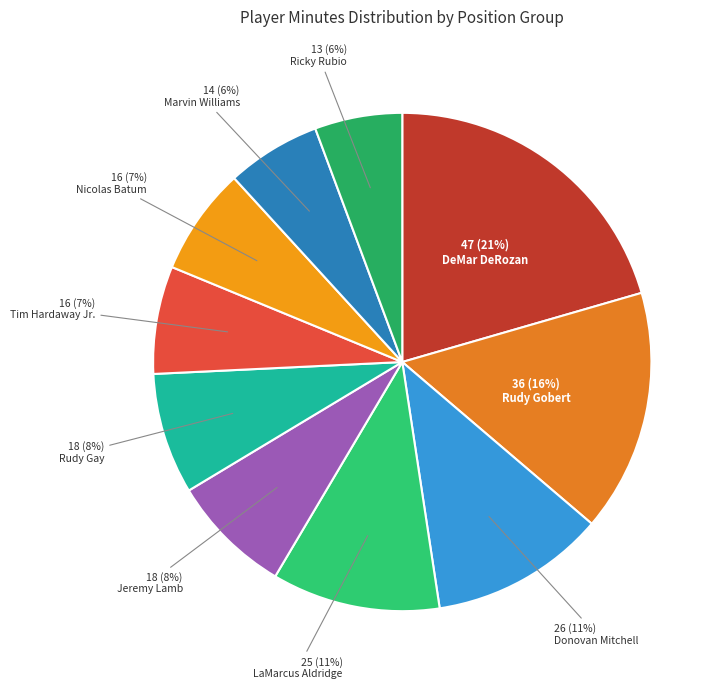

Count the number of slices in the pie.

10